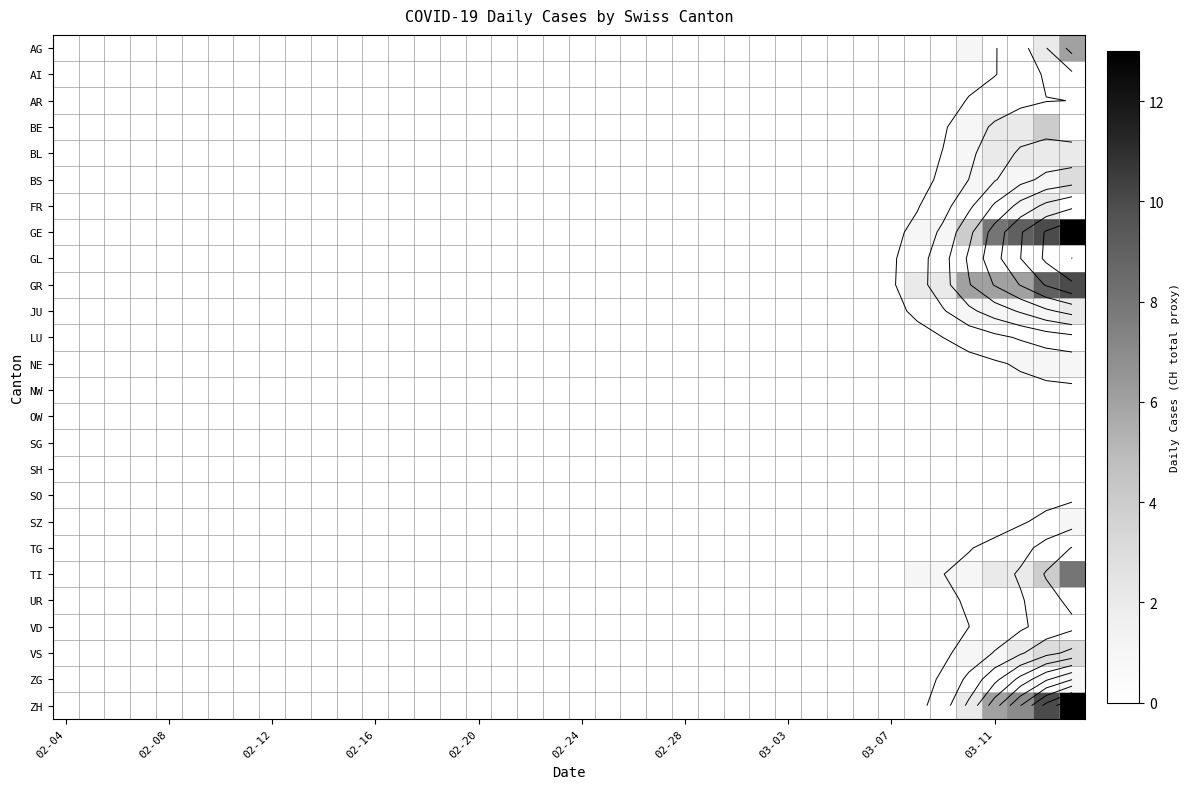

What is the difference between the maximum and minimum values in the BS series?

3